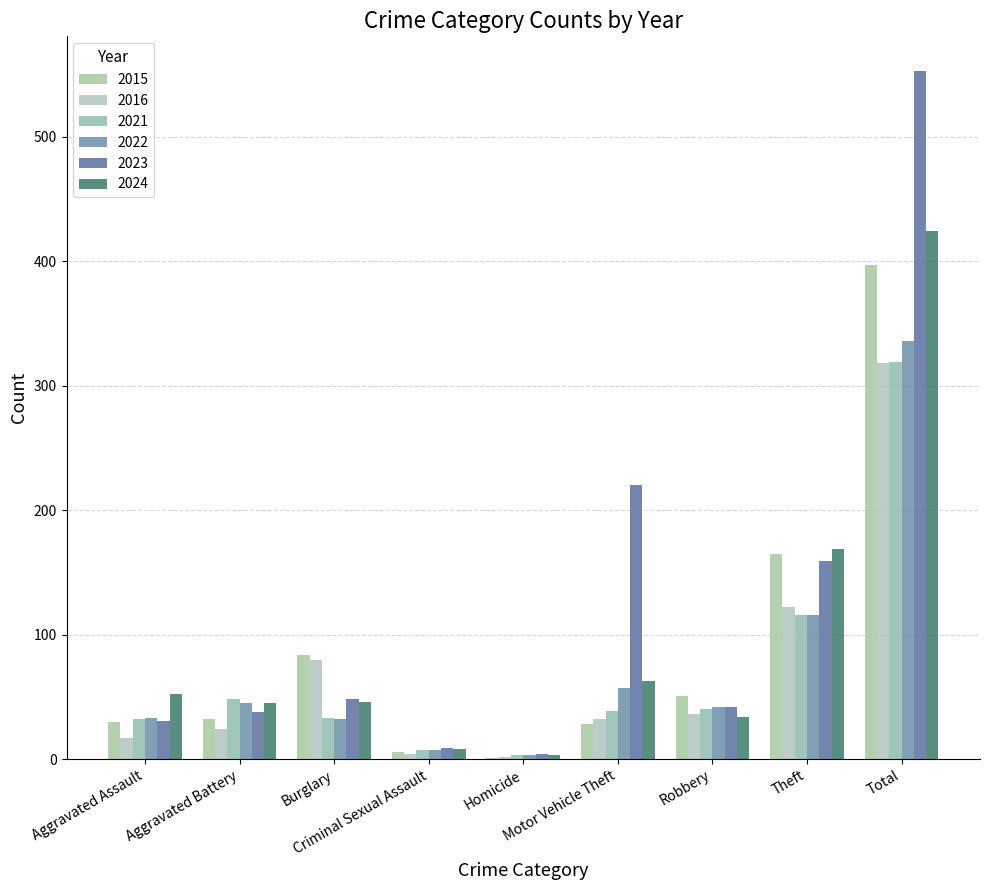

Reading left to right, transcribe all the data shown in this chart.

2015: 30	32	84	6	1	28	51	165	397
2016: 17	24	80	4	2	32	36	122	318
2021: 32	48	33	7	3	39	40	116	319
2022: 33	45	32	7	3	57	42	116	336
2023: 31	38	48	9	4	220	42	159	553
2024: 52	45	46	8	3	63	34	169	424